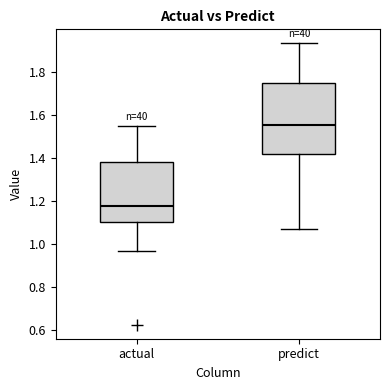

Which box is the tallest, from its lower edge to its upper edge?

predict